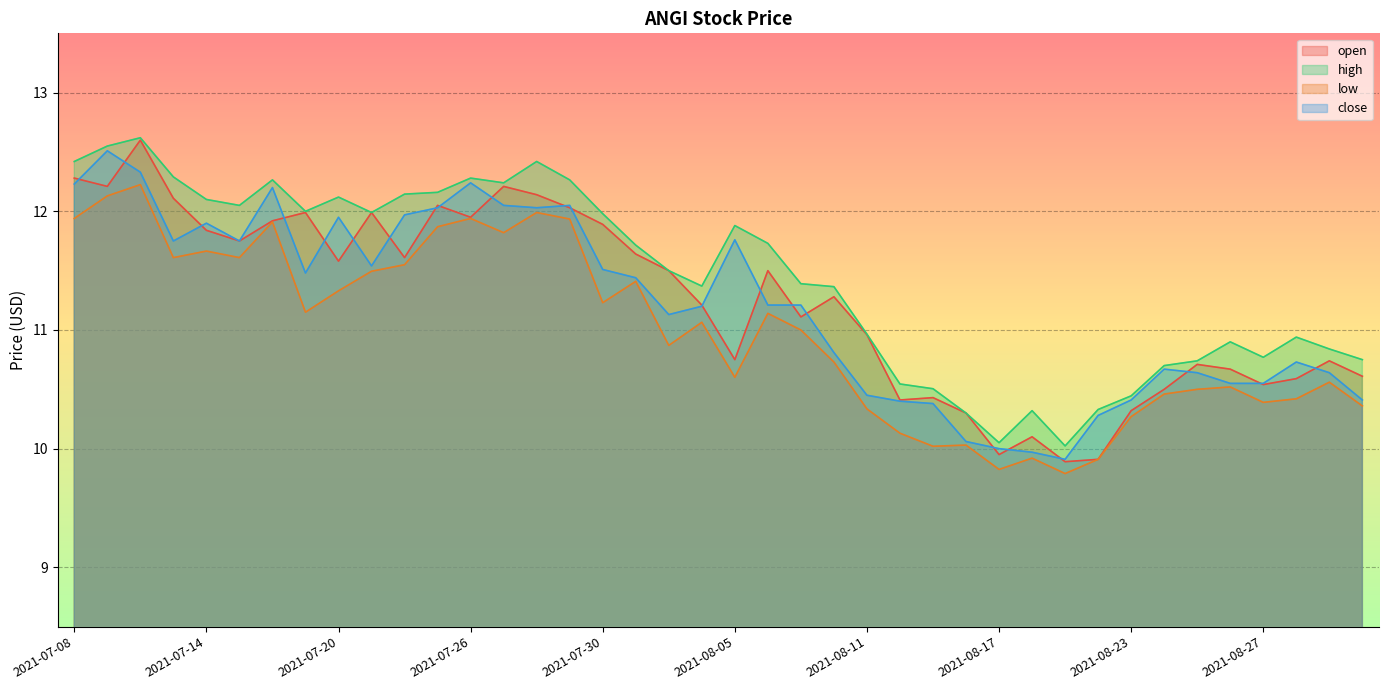

Does the chart display data point markers on the line(s)?

No